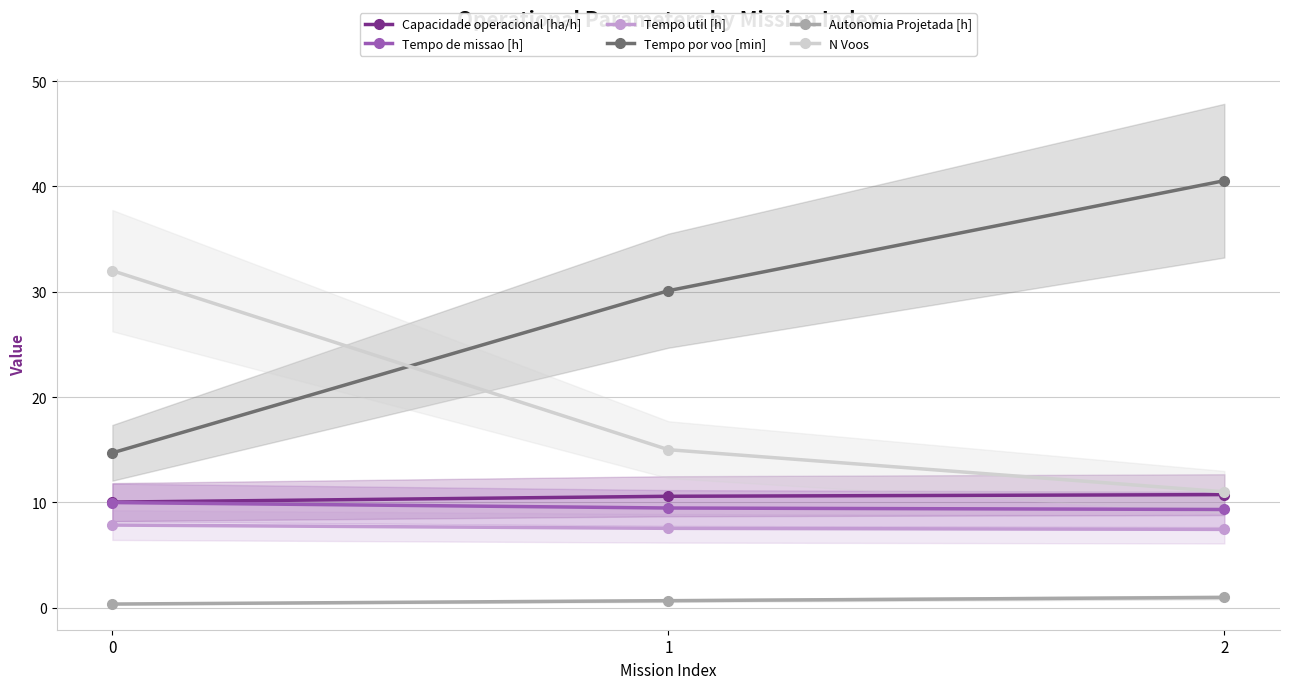

How many categories are shown in the chart?

3